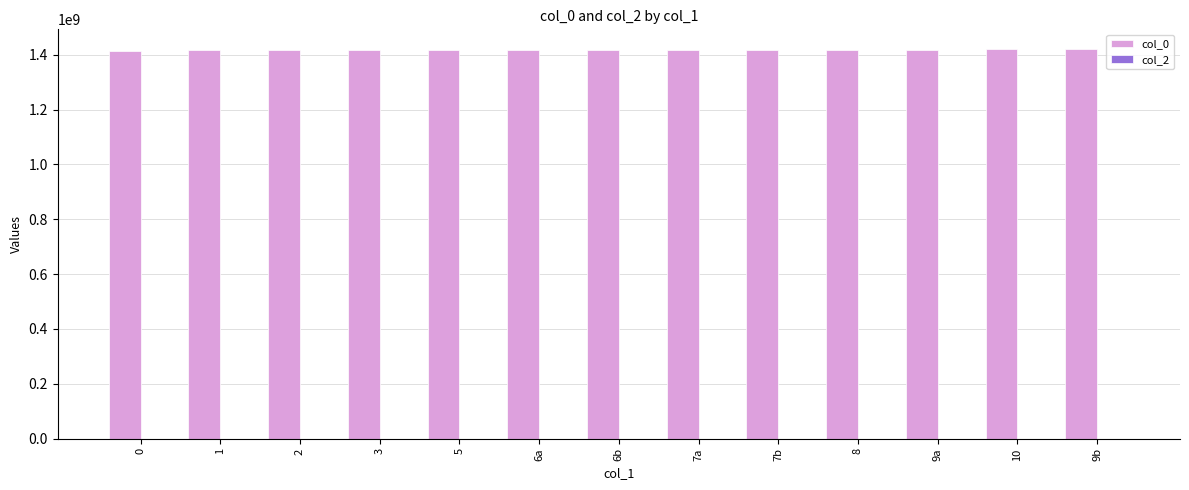

How many categories are shown in the chart?

13